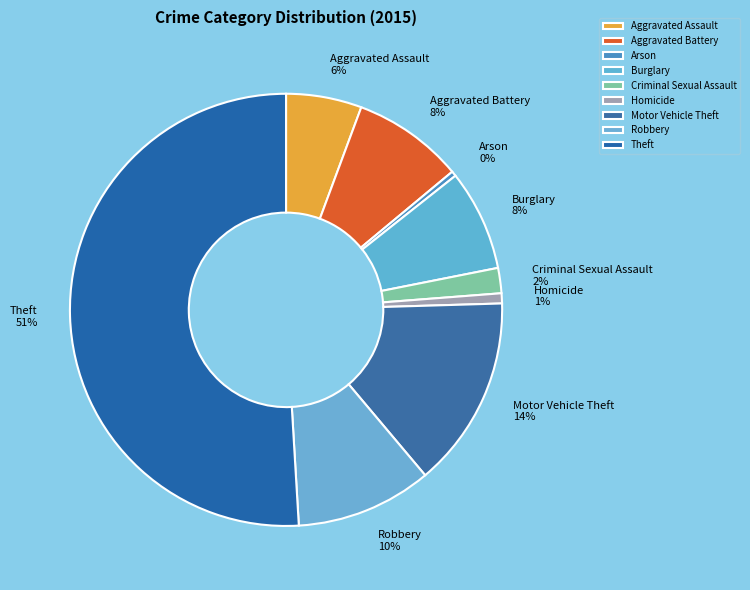

Which category accounts for the majority?

Theft